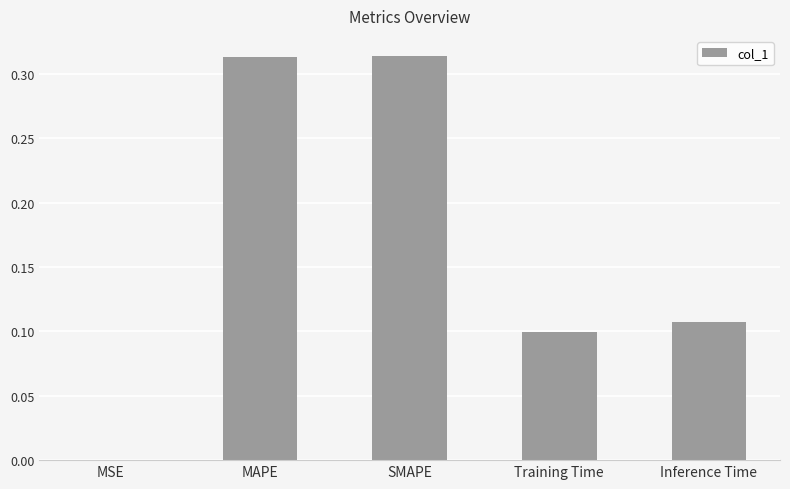

What is the sum of the values at MAPE and SMAPE?

0.6